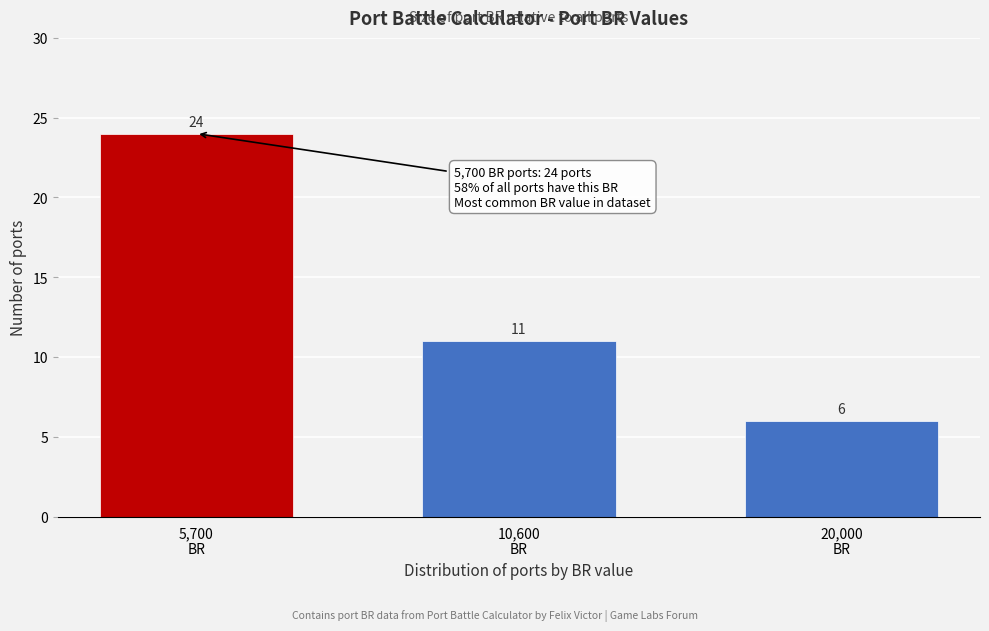

Reading left to right, what are all the values shown in this chart?

24	11	6